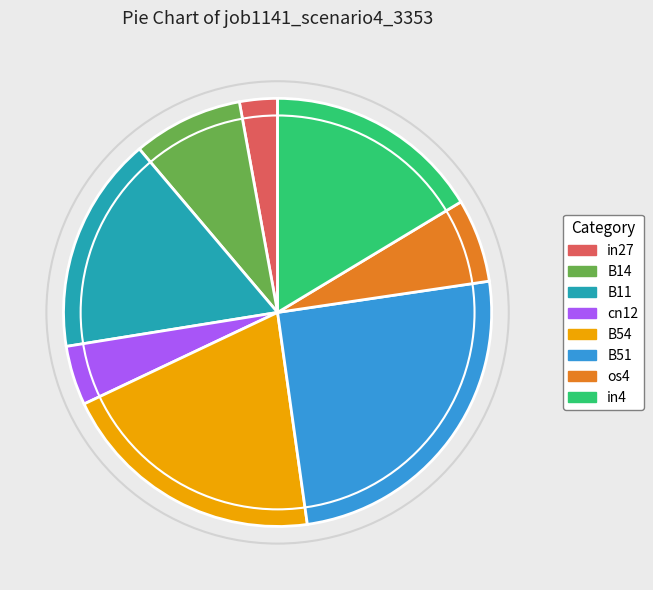

Does B14 account for over 50% of the chart?

No